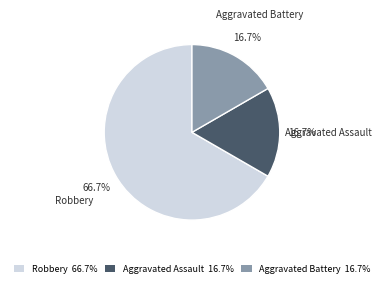

What percentage is the Robbery slice, to the nearest percent?

67%